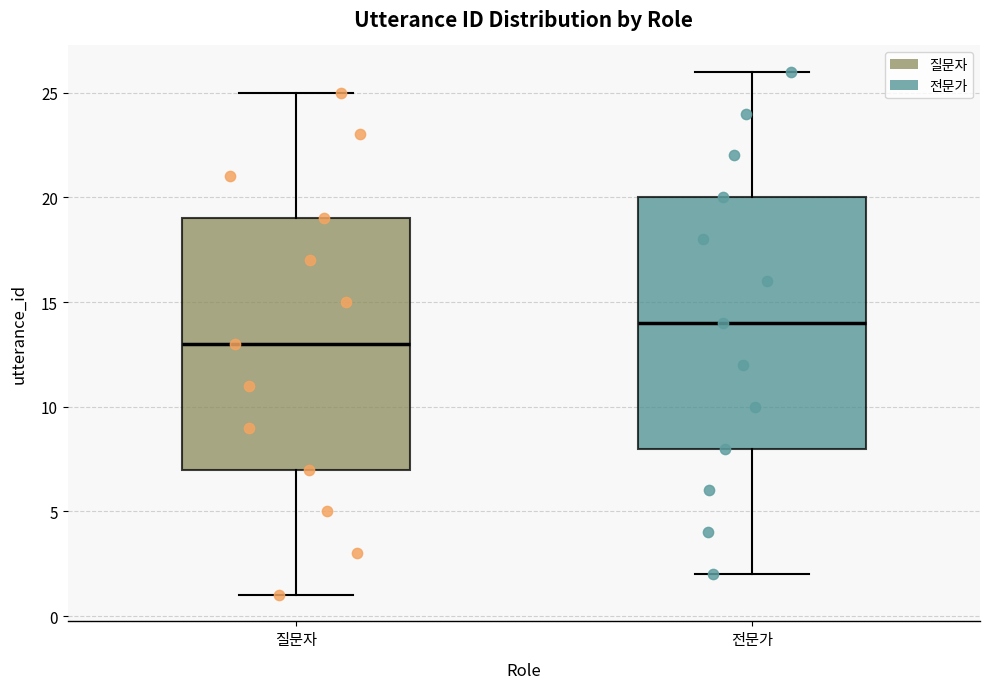

Reading left to right, transcribe this box plot: for each box, give where its median line is, the range the box spans, and where its two whiskers end, as read against the y-axis. The values are not printed on the chart, so give them approximately, as read against the axis.

질문자: median 13, box 7 to 19, whiskers 1 to 25
전문가: median 14, box 8 to 20, whiskers 2 to 26